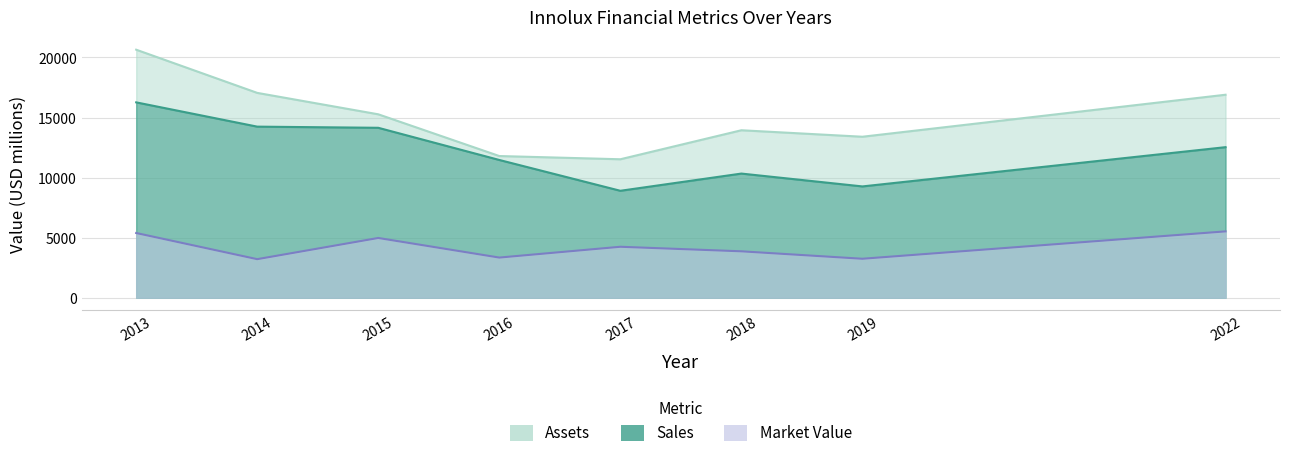

What is the value of the Sales point at the 3rd from the left?

14146